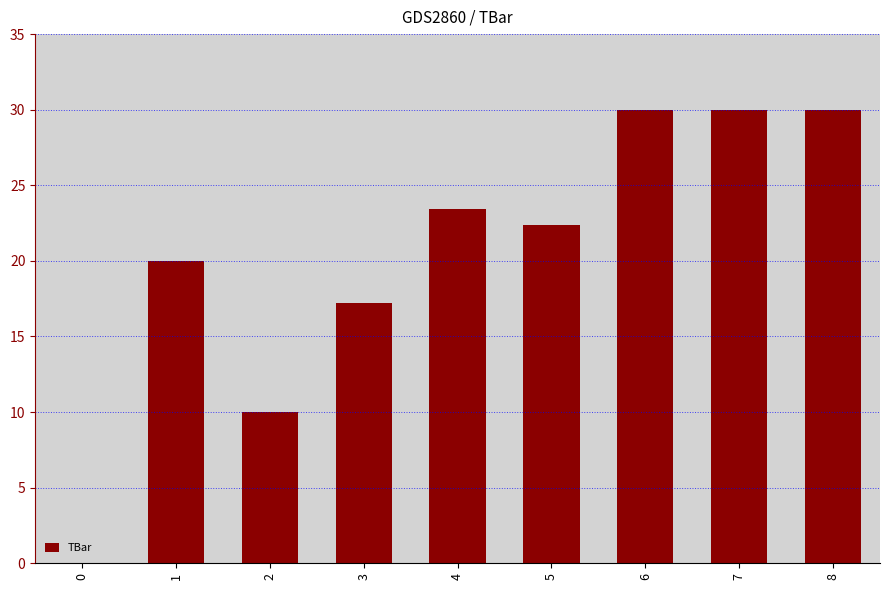

What is the ratio of the value at 6 to the value at 3?

1.7